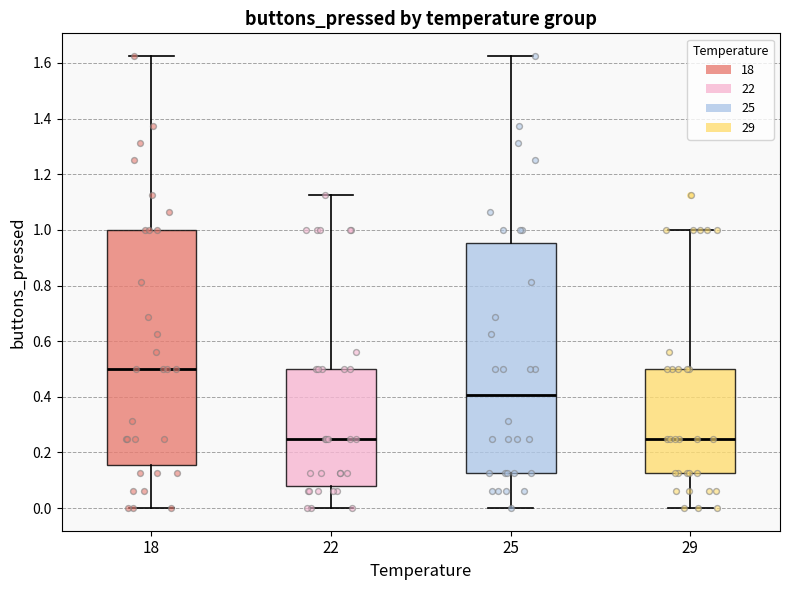

Where is the upper edge of the box at x = 18 on the y-axis? The values are not printed on the chart, so give them approximately, as read against the axis.

1.00